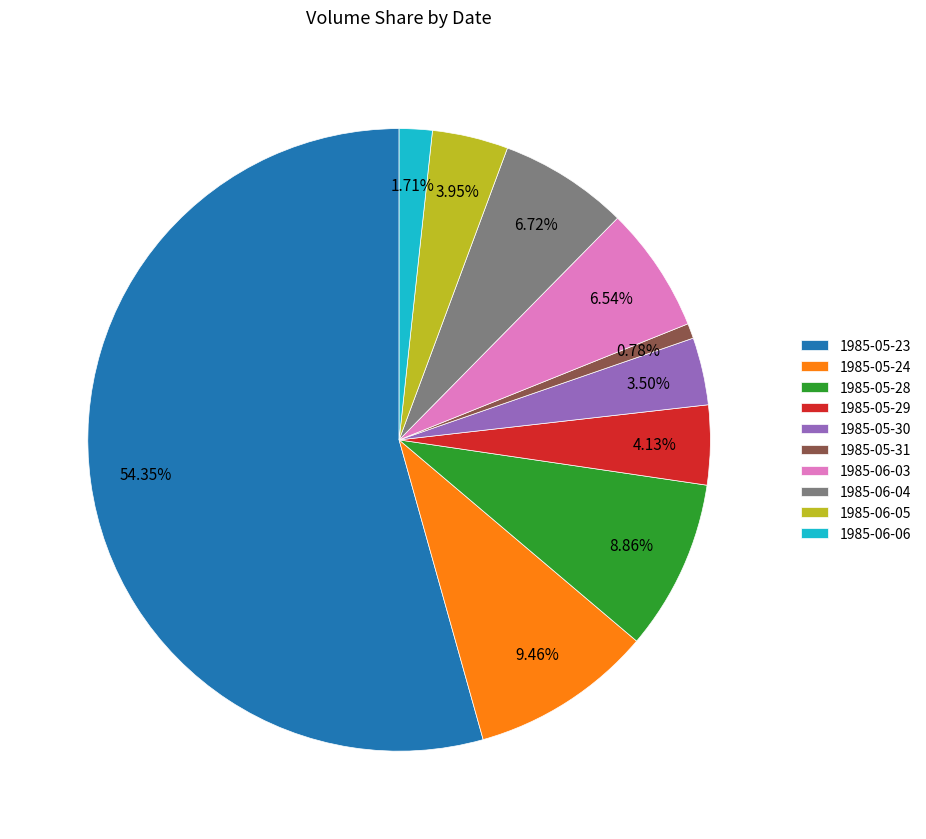

To the nearest percent, what portion does 1985-06-06 represent?

2%